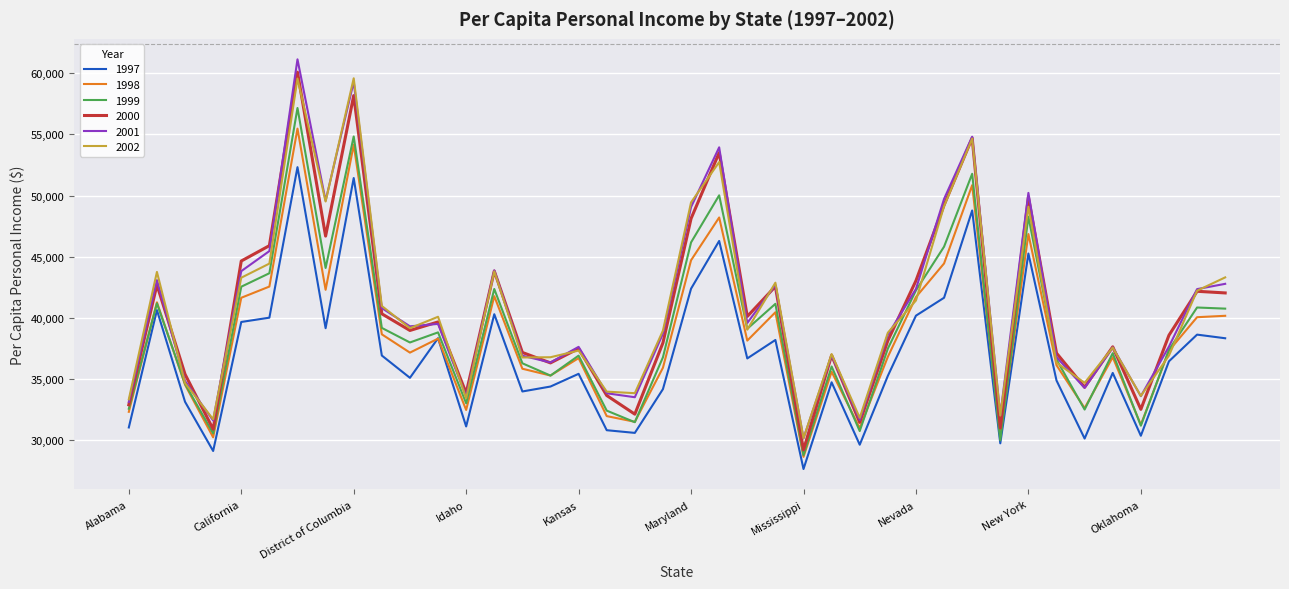

How many distinct data groups are displayed?

6